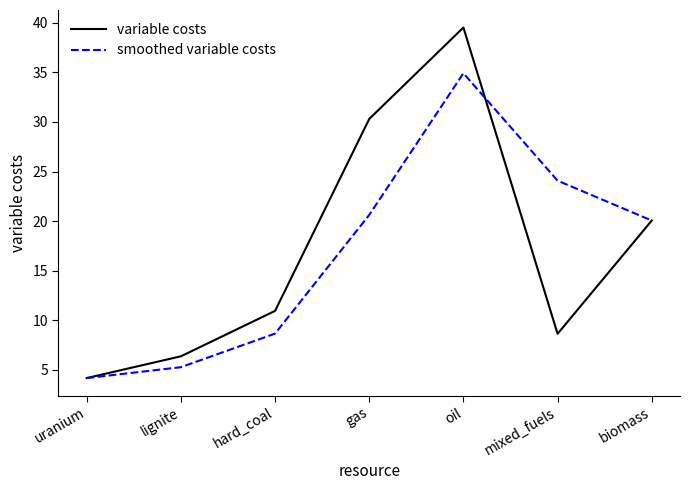

Which series has the largest range (max minus min)?

variable costs